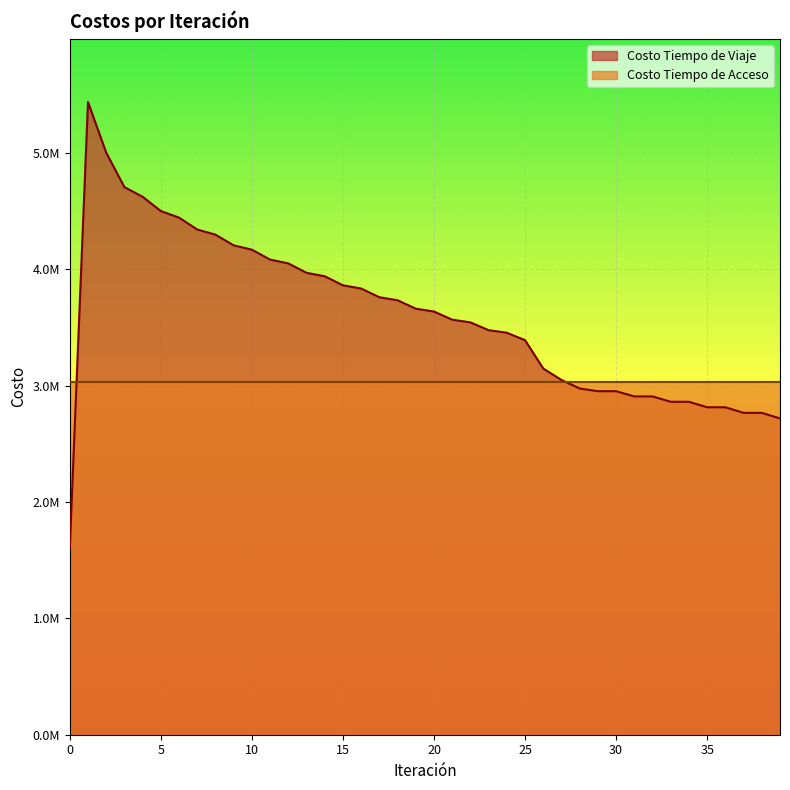

What is the average value?

3595561.6